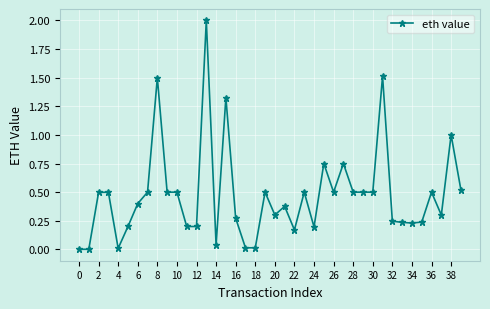

What is the maximum value shown in the chart?

2.0